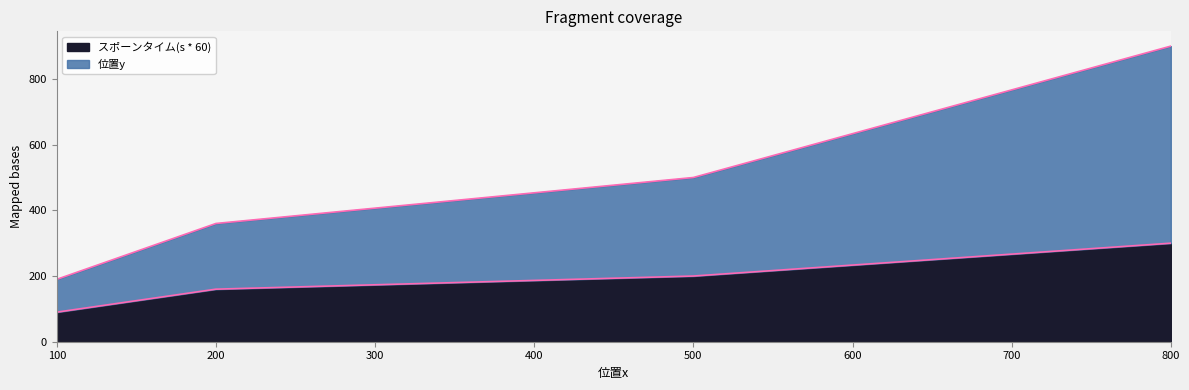

What value does the スポーンタイム(s * 60) series have at 500?

200